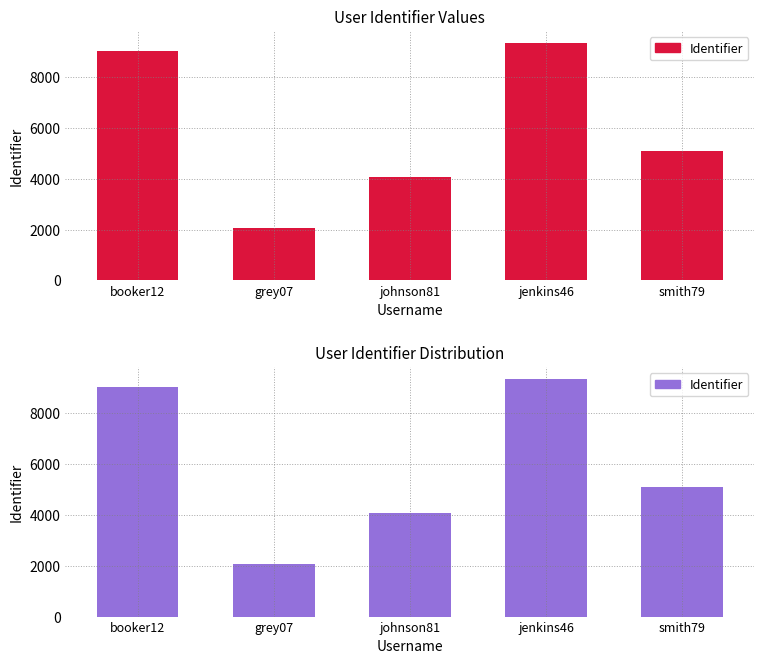

The chart shows a value of 2070 at grey07. True or false?

True